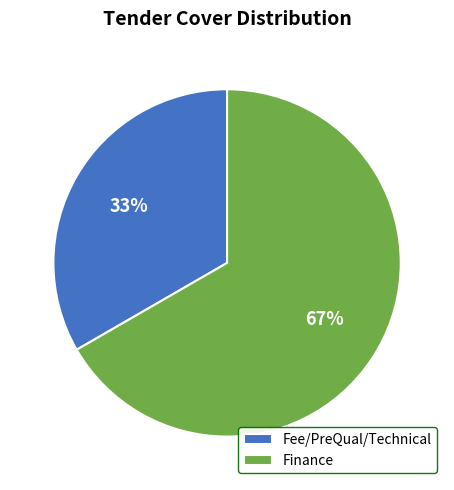

True or false: Finance accounts for 67% of the total.

True